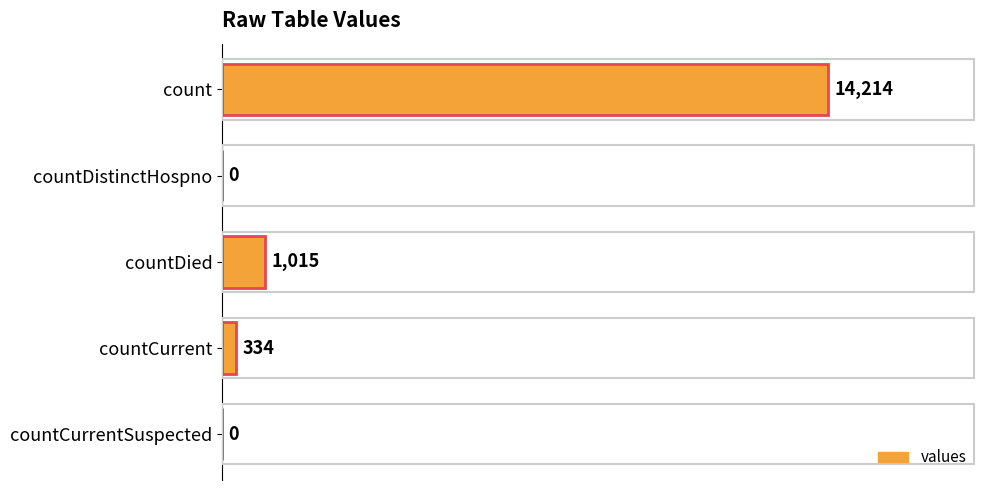

What is the approximate value at countCurrent?

334